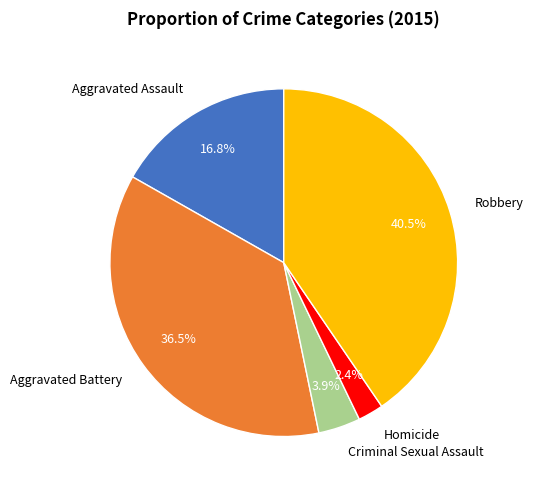

Rank the categories by value from highest to lowest.

Robbery, Aggravated Battery, Aggravated Assault, Criminal Sexual Assault, Homicide